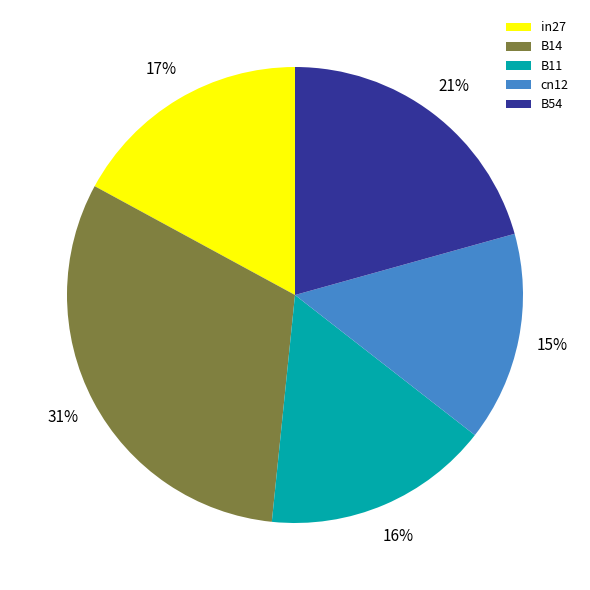

Combined, do cn12 and in27 account for over 50%?

No